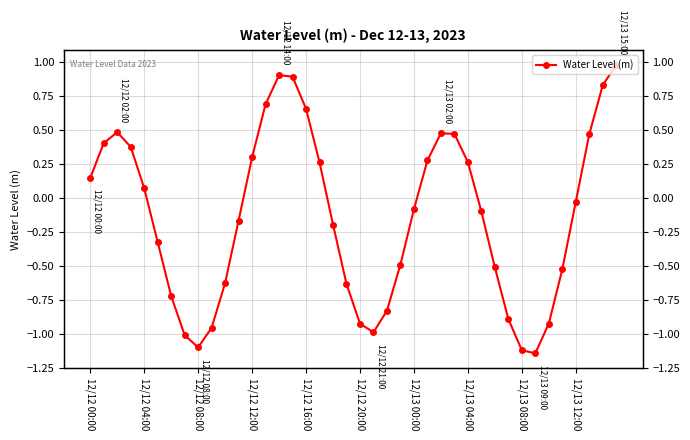

How many values are below zero?

22